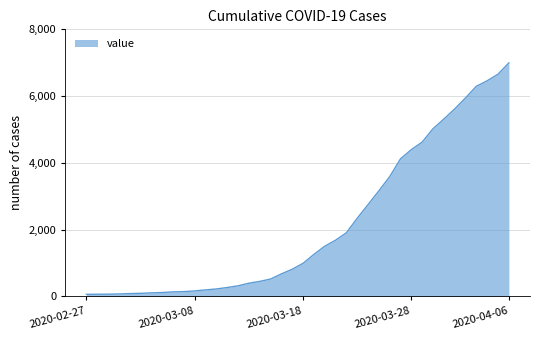

Does the chart have visible grid lines?

Yes